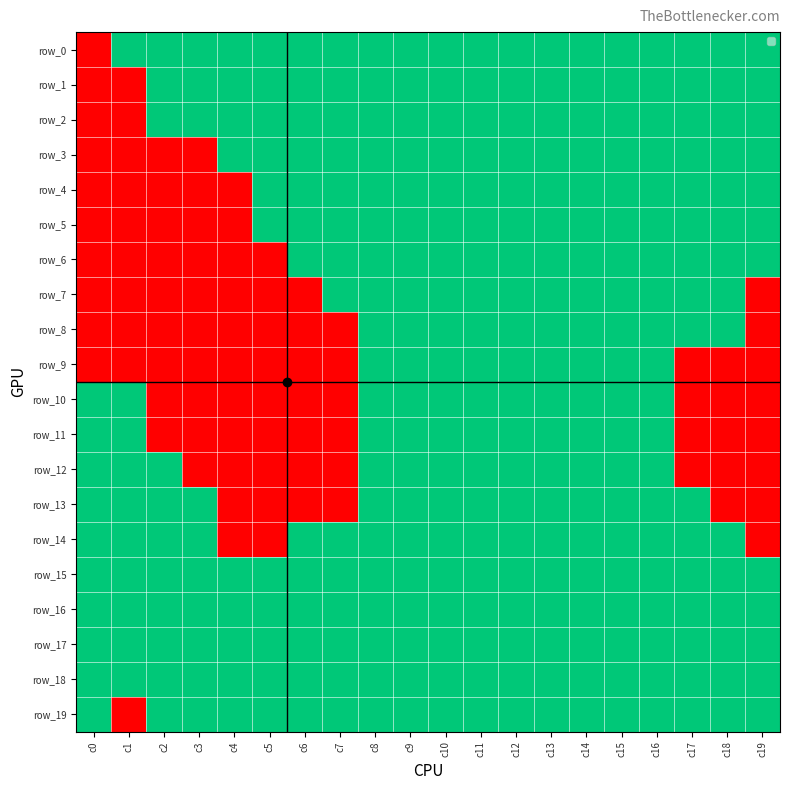

Which category has the lowest value in the row_6 series?

c0